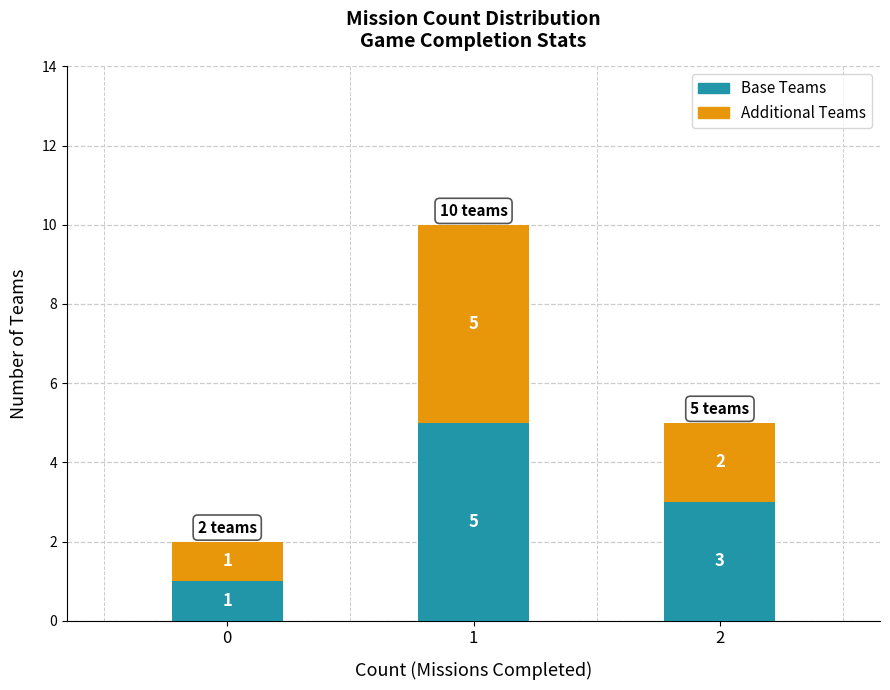

Is it true that Base Teams equals 1 at 0?

True